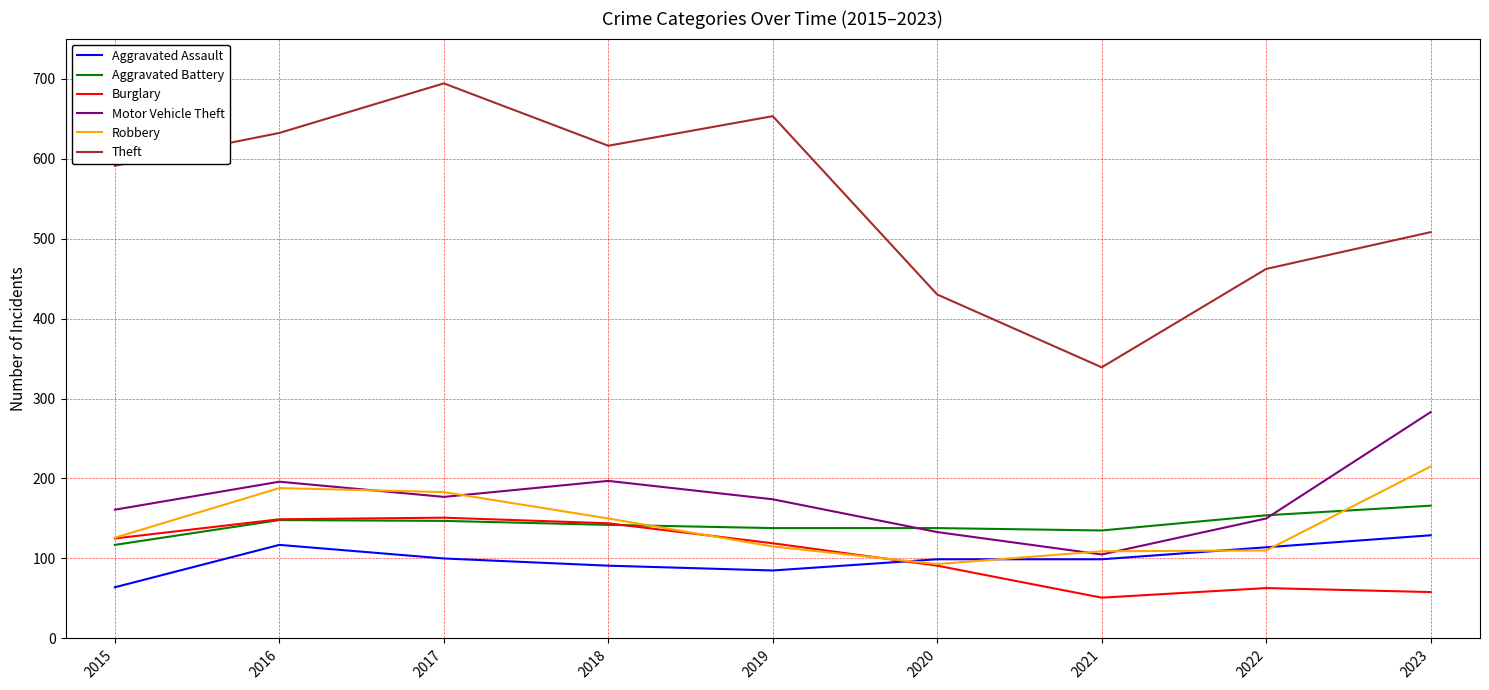

What is the sum of the Burglary values at 2021 and 2015?

176